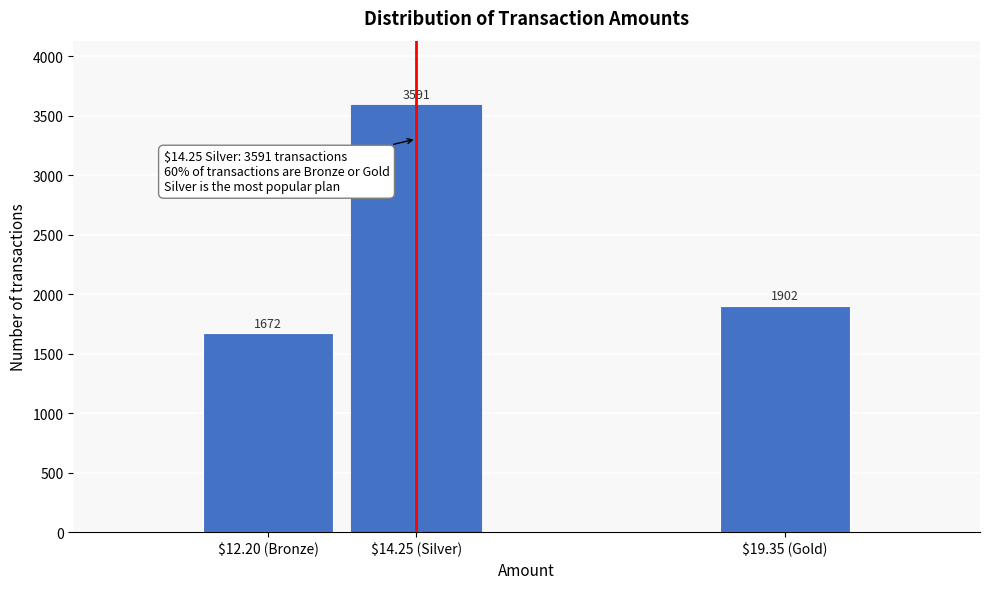

Reading right to left, transcribe all the data shown in this chart.

1902	3591	1672